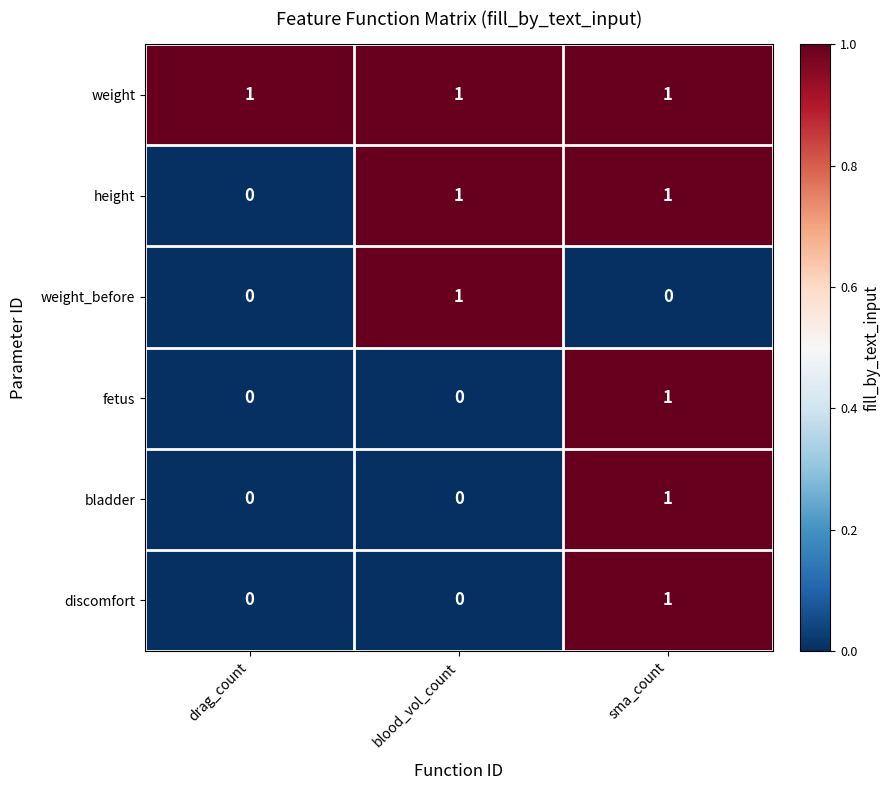

Where is height nearest to the value 0?

drag_count